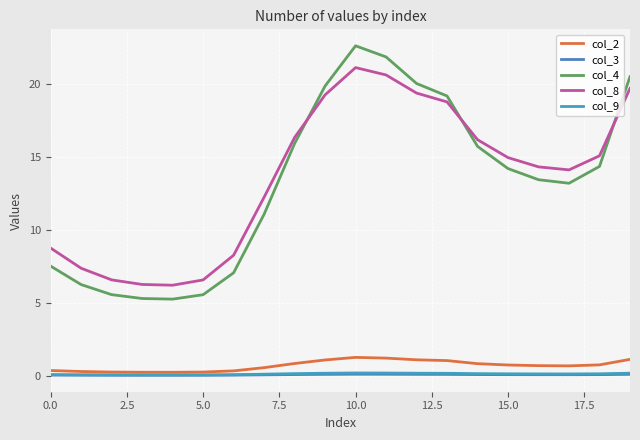

Which category has the highest value in the col_9 series?

10